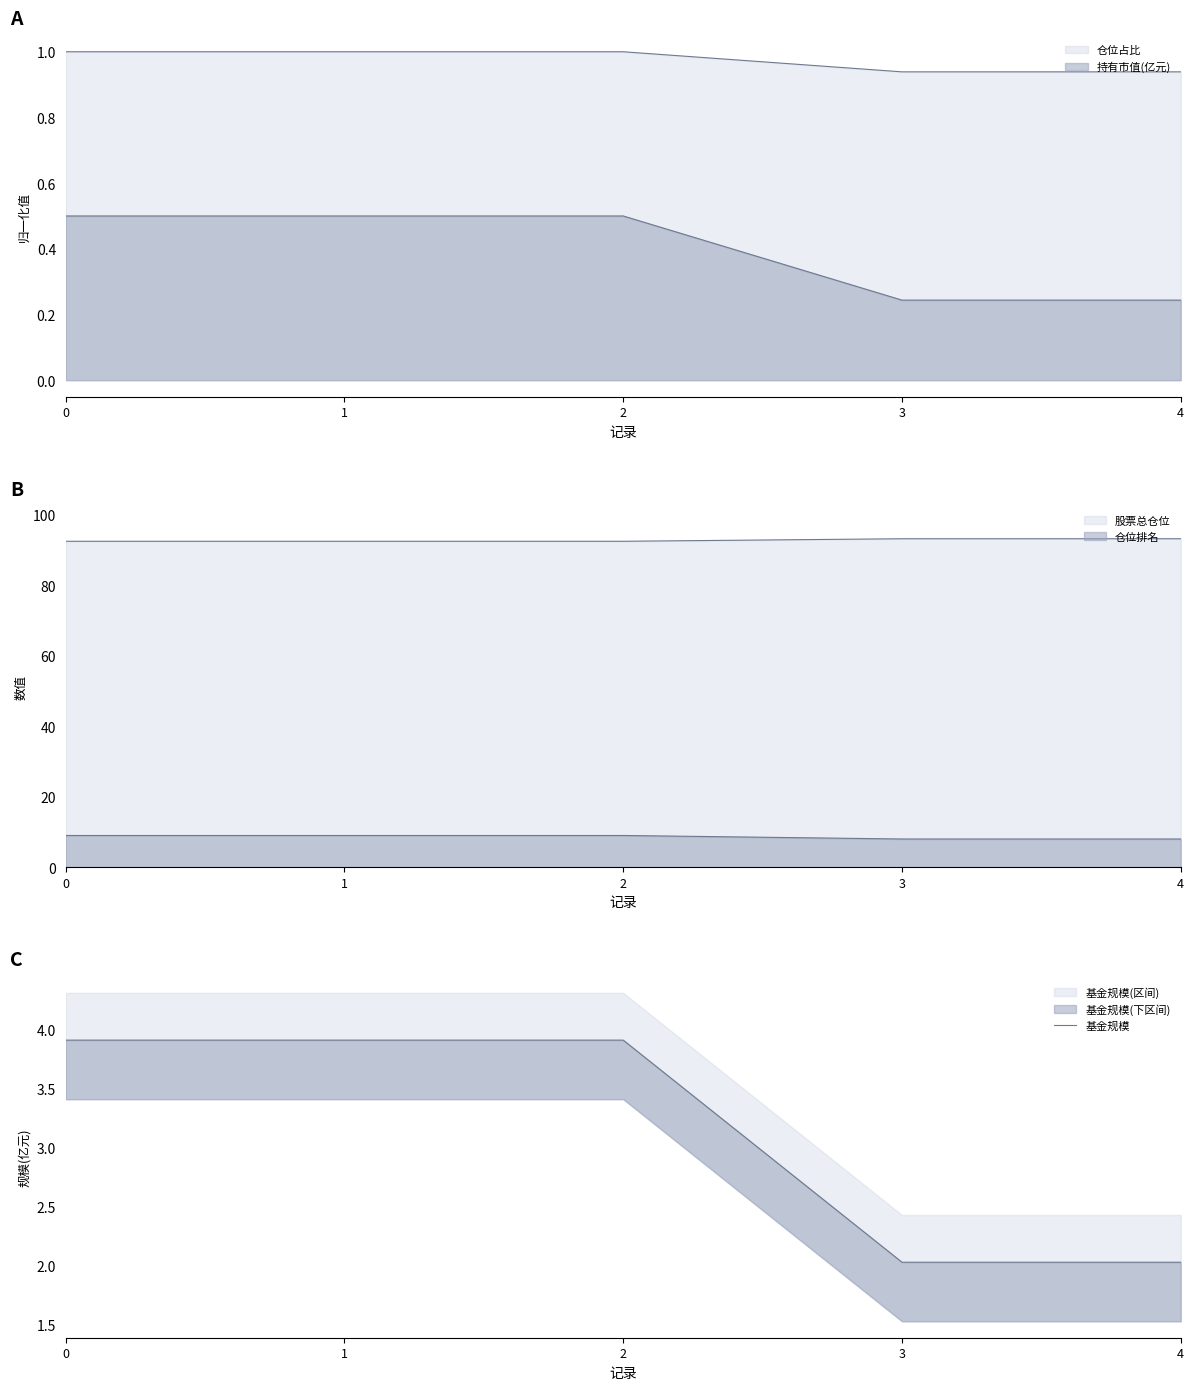

What is the approximate value at 4?

2.0